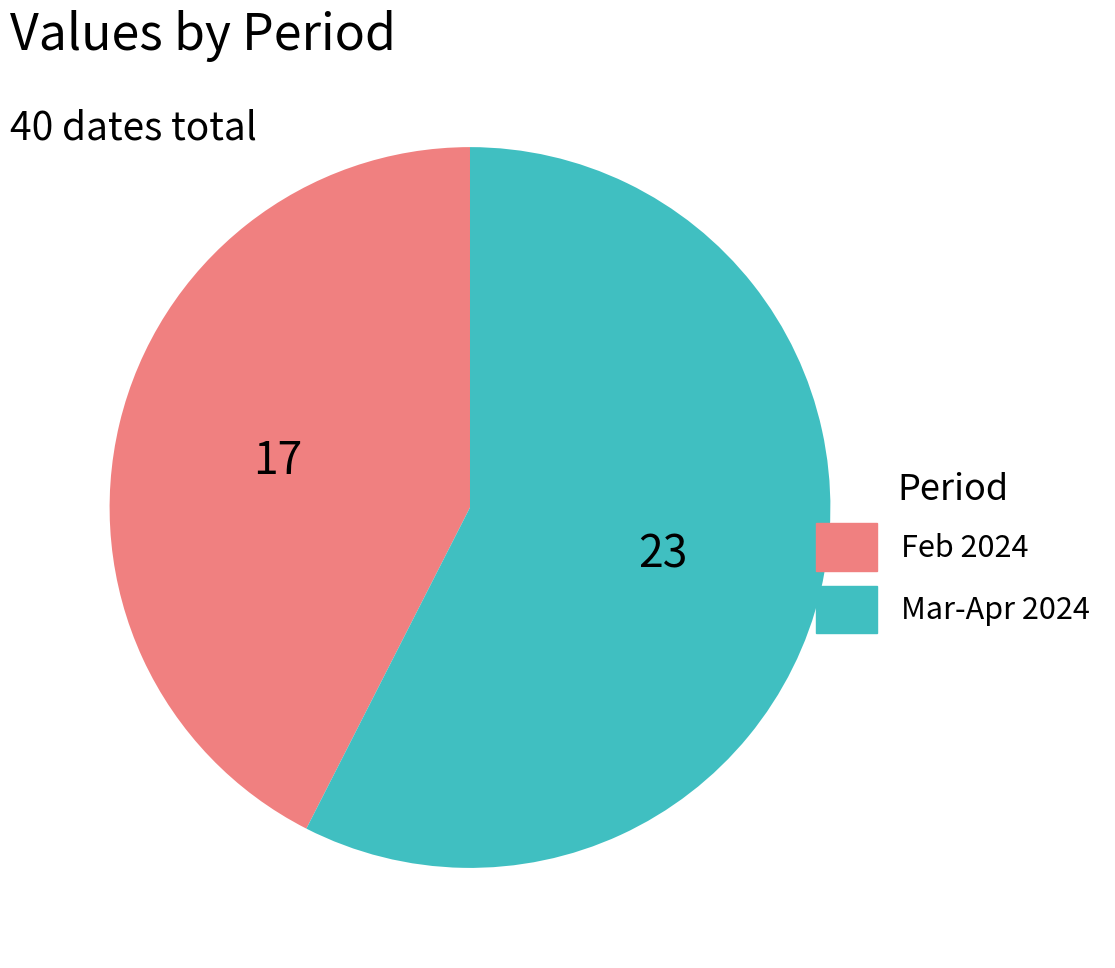

Is Feb 2024 the majority of the pie?

No